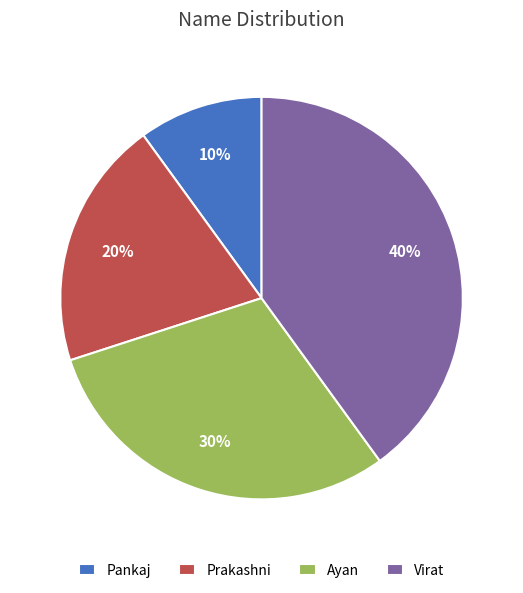

True or false: Pankaj accounts for 10% of the total.

True